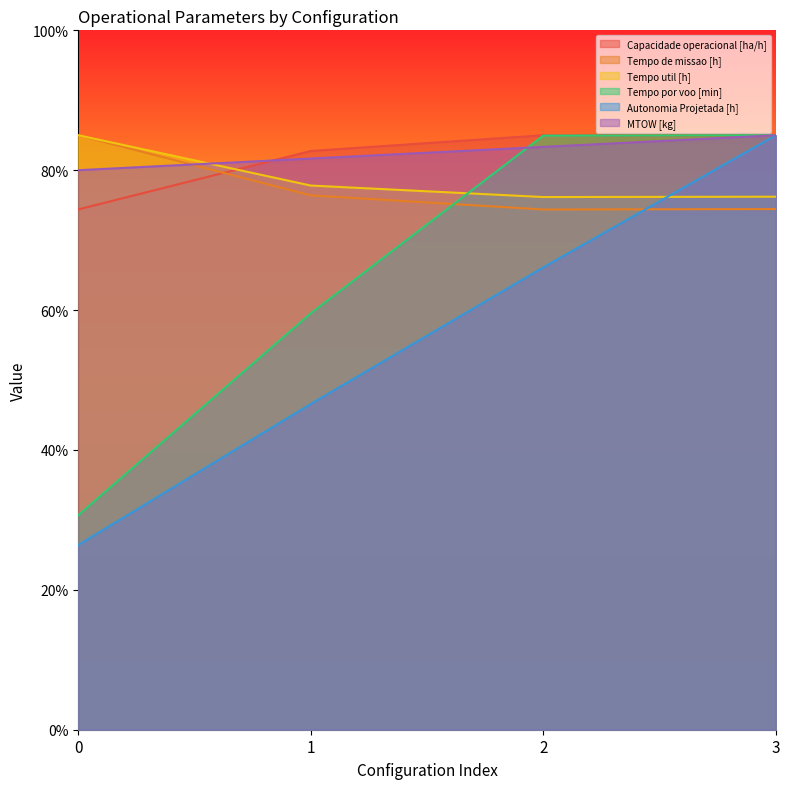

How many times do Tempo por voo [min] and MTOW [kg] cross each other?

1